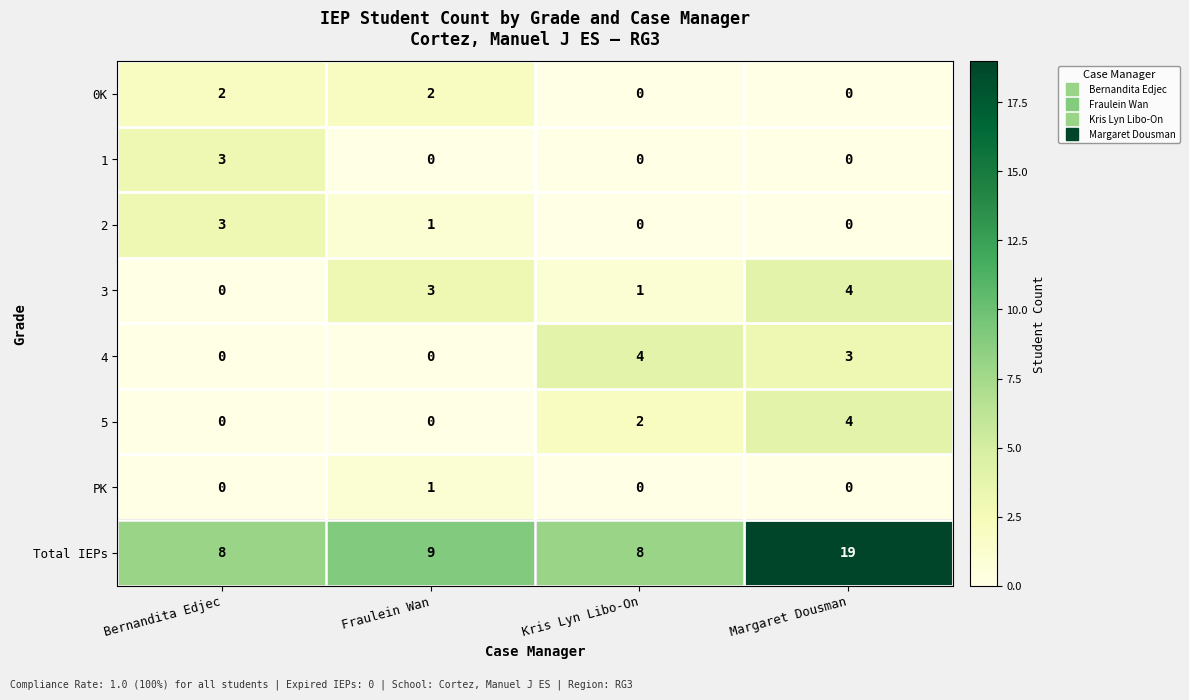

The value of Total IEPs at Kris Lyn Libo-On is 5. True or false?

False